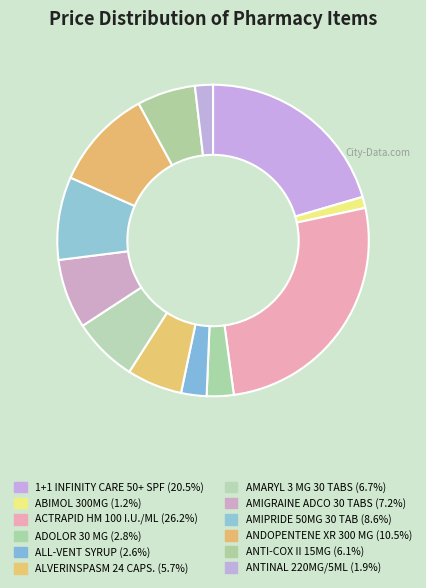

Does any single category account for the majority?

No